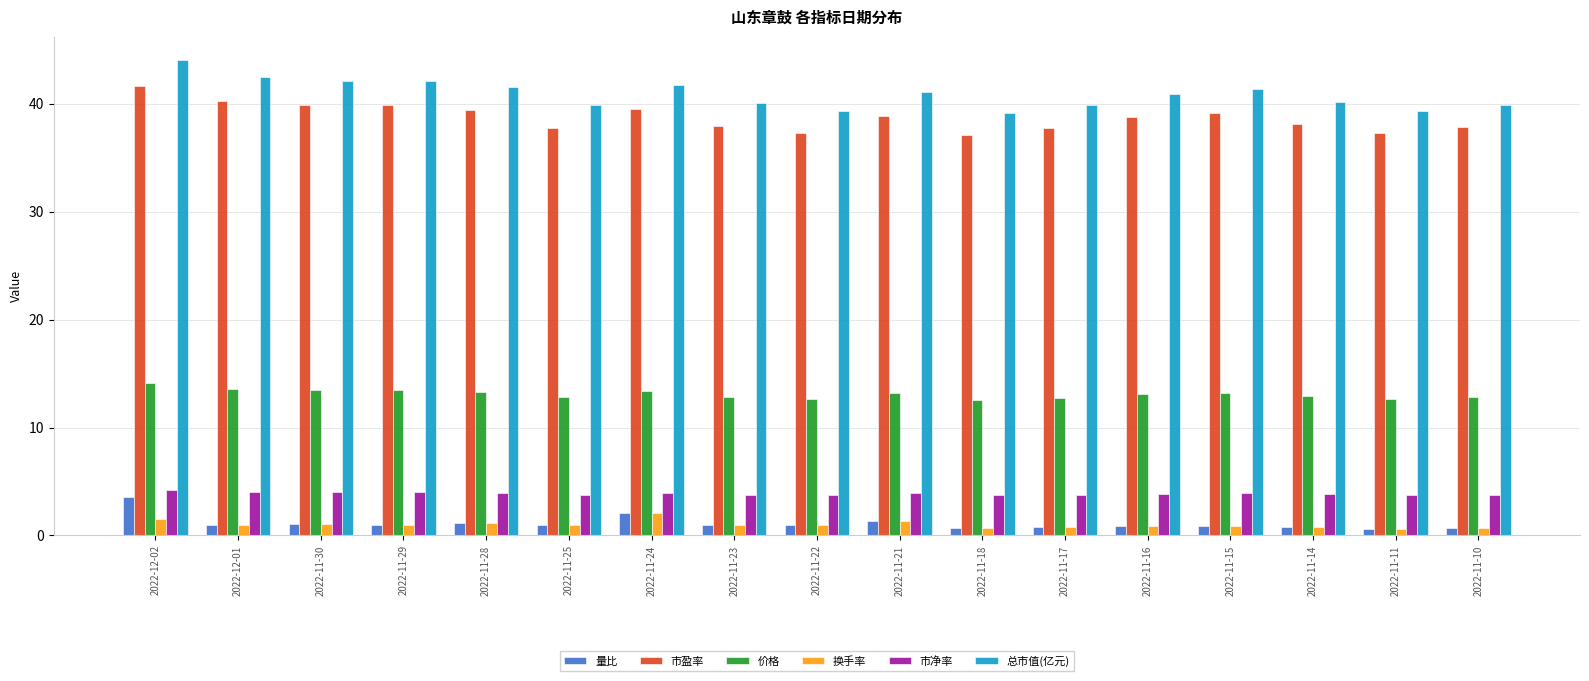

What position from the left is 2022-11-23?

8